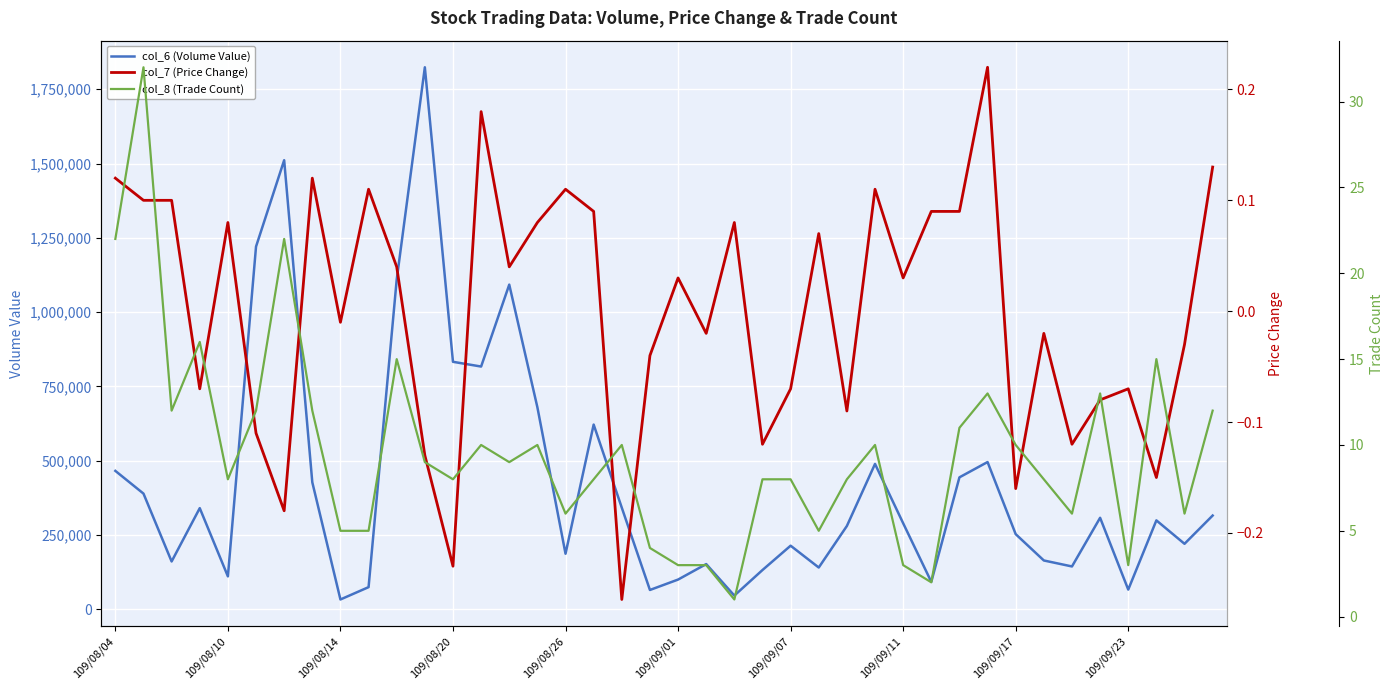

At which label does col_7 (Price Change) first exceed 0?

109/08/04